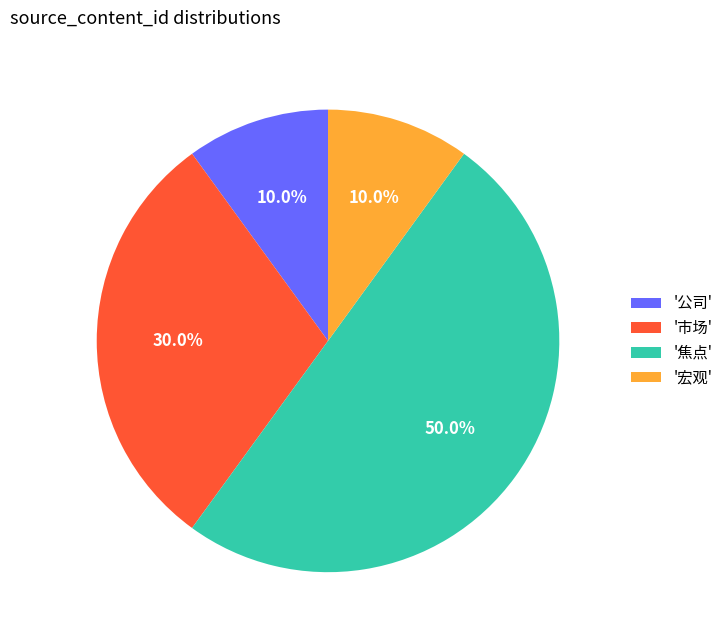

Does '宏观' represent more than half of the total?

No